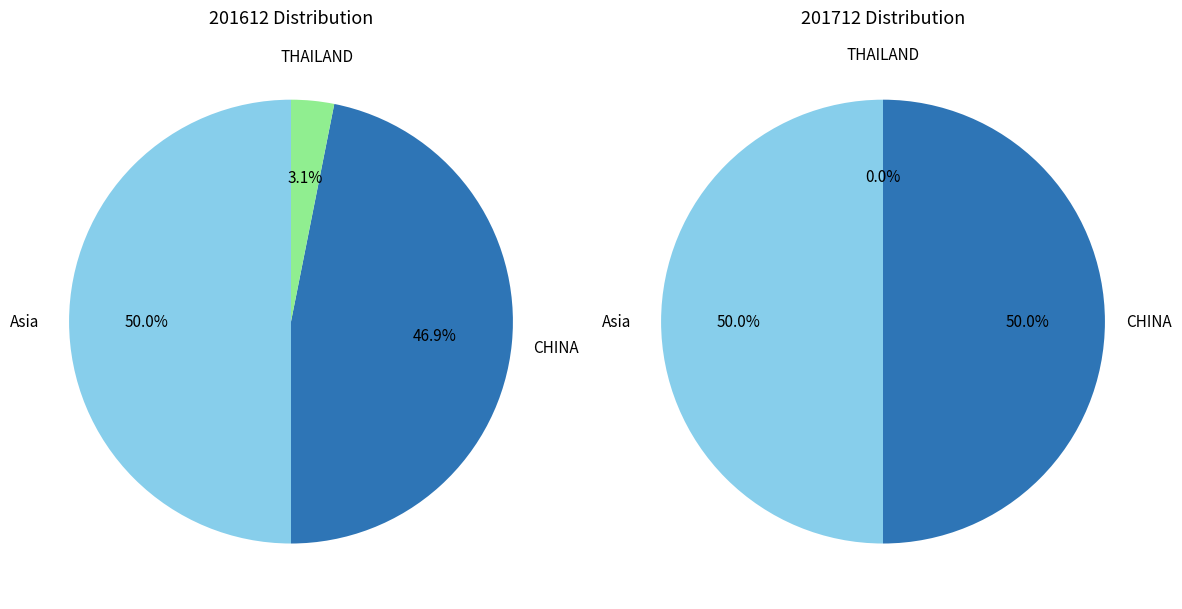

How many segments does this pie chart have?

3